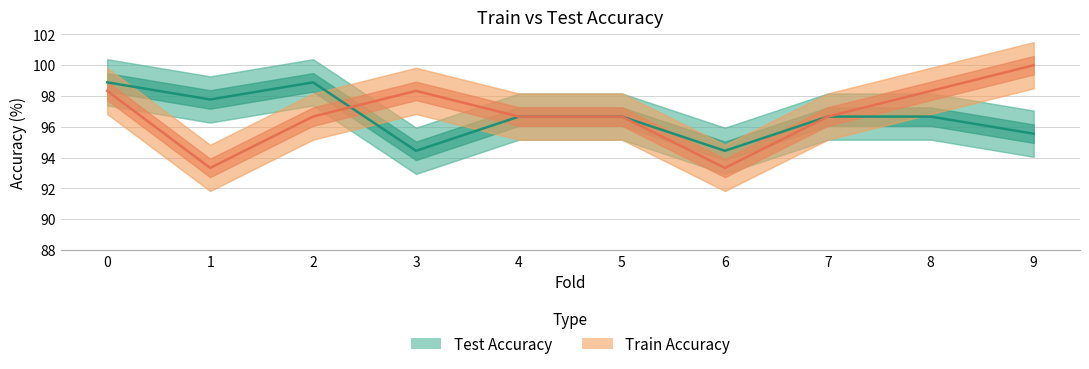

Reading left to right, extract all data points from this chart.

Train Accuracy: 0=98.3	1=93.3	2=96.7	3=98.3	4=96.7	5=96.7	6=93.3	7=96.7	8=98.3	9=100.0
Test Accuracy: 0=98.9	1=97.8	2=98.9	3=94.4	4=96.7	5=96.7	6=94.4	7=96.7	8=96.7	9=95.6